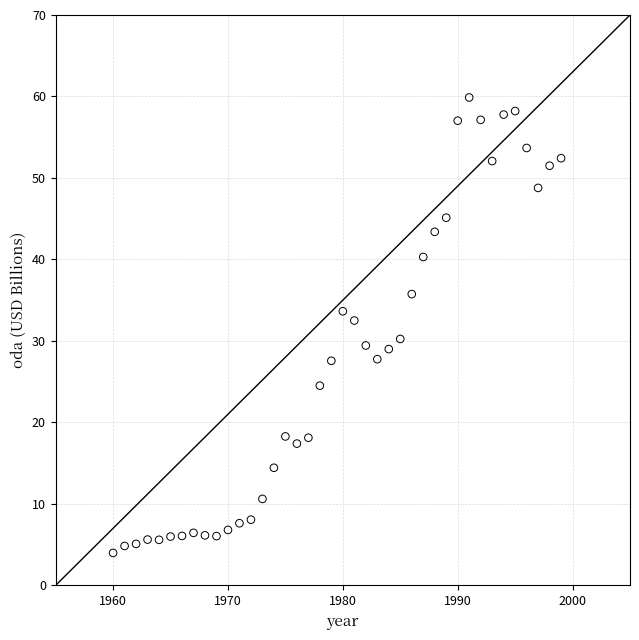

What Y value in the scatter plot is closest to 31?

30.2